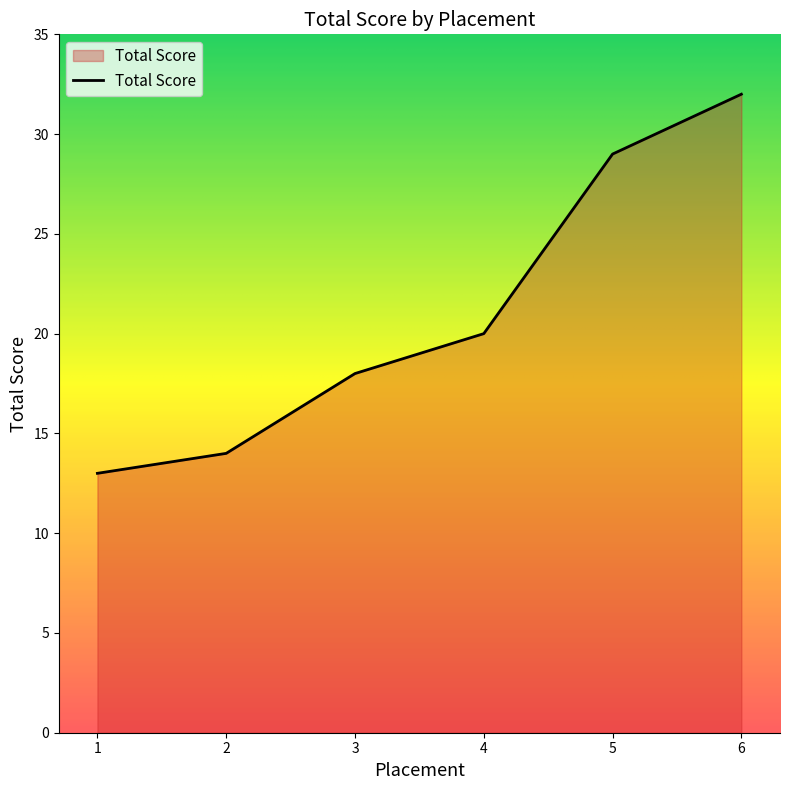

Reading left to right, what are all the values shown in this chart?

1=13	2=14	3=18	4=20	5=29	6=32